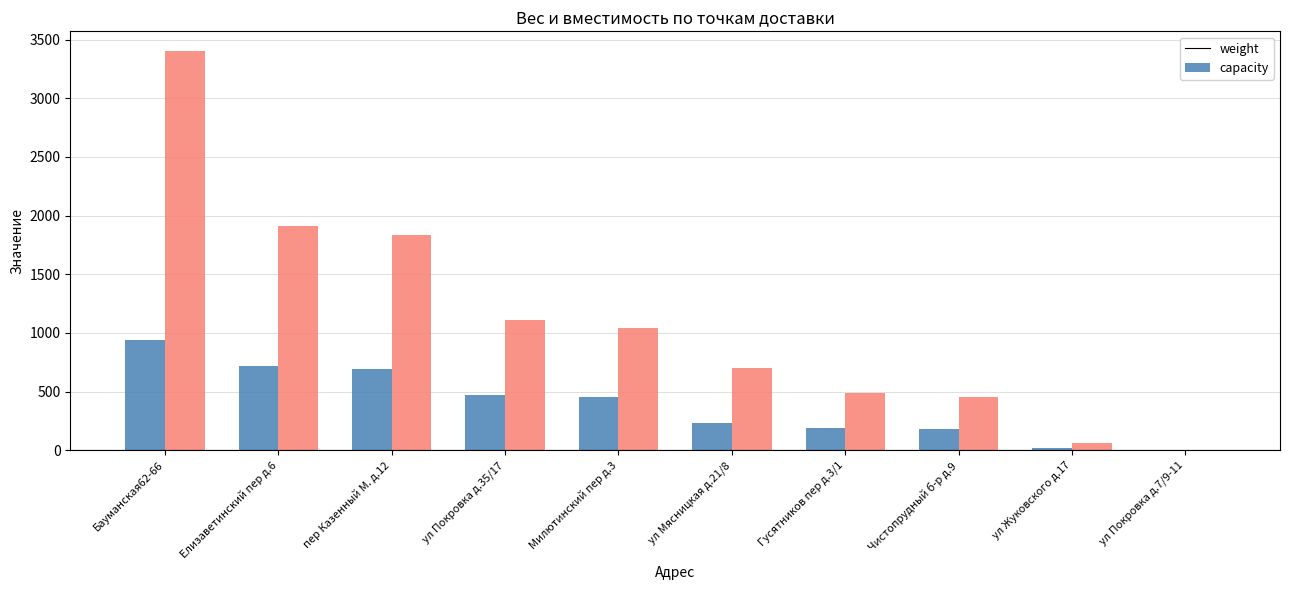

Is the value of capacity at пер Казенный М. д.12 greater than the value of weight at ул Мясницкая д.21/8?

Yes